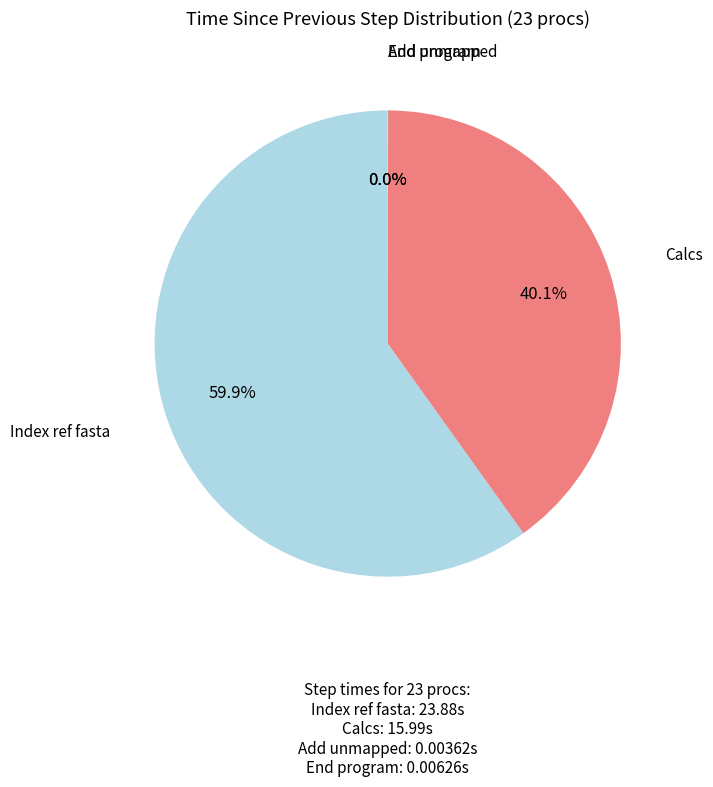

What percentage is NOT represented by Index ref fasta?

40.1%